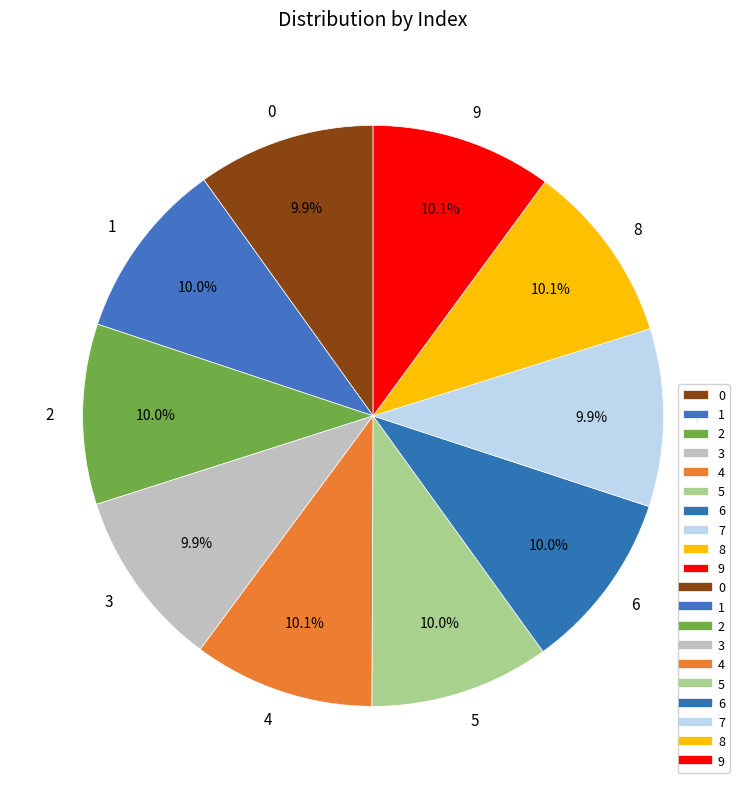

How many slices are in this pie chart?

10